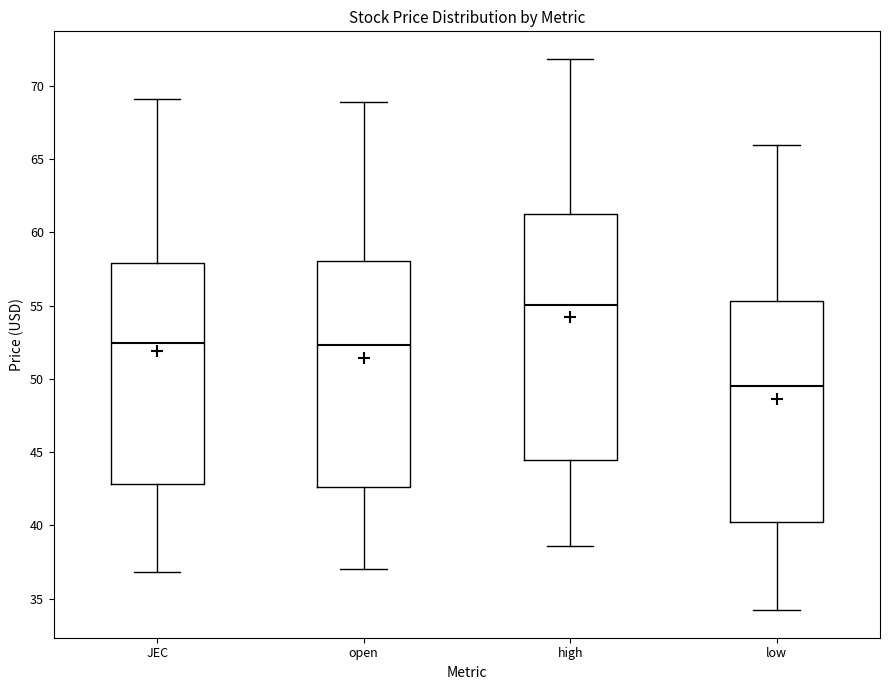

Reading left to right, read every box against the y-axis: the position of its median line, the range the box covers, and the ends of its whiskers. The values are not printed on the chart, so give them approximately, as read against the axis.

JEC: median 52.5, box 43.0 to 58.0, whiskers 37.0 to 69.0
open: median 52.5, box 42.5 to 58.0, whiskers 37.0 to 69.0
high: median 55.0, box 44.5 to 61.0, whiskers 38.5 to 72.0
low: median 49.5, box 40.0 to 55.5, whiskers 34.0 to 66.0